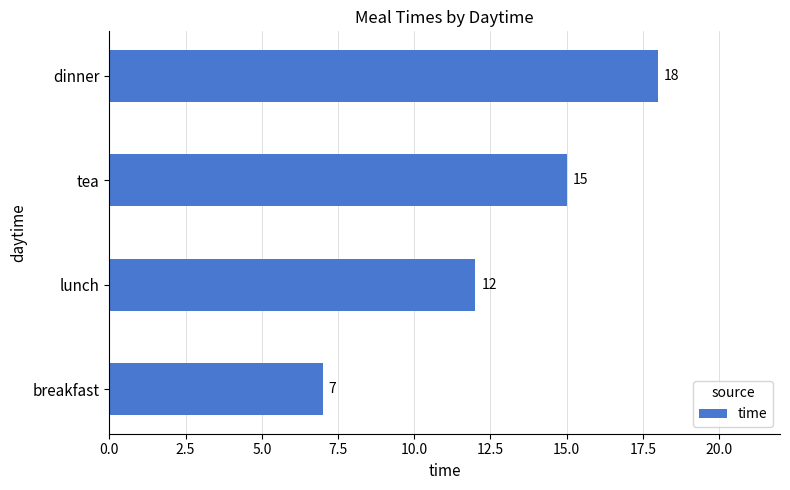

What is the smallest value displayed?

7